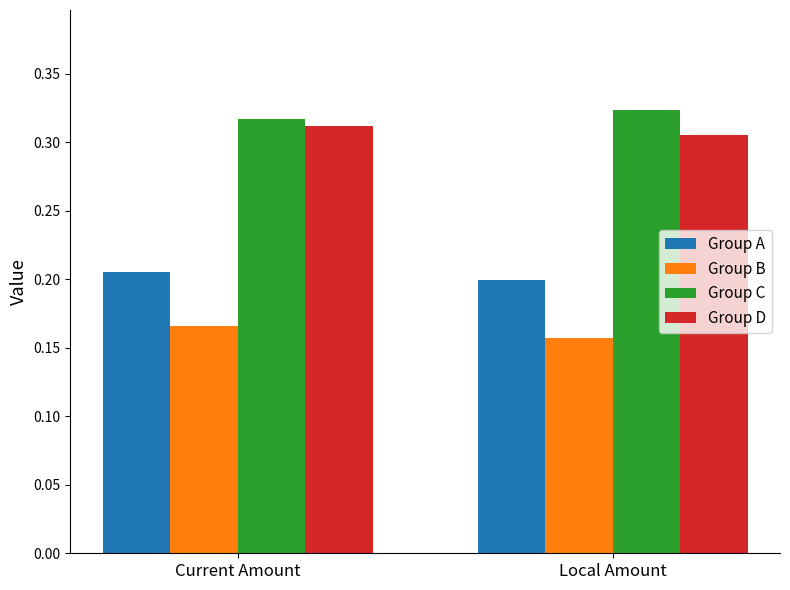

Rank the series at Local Amount from lowest to highest value.

Group B, Group A, Group D, Group C